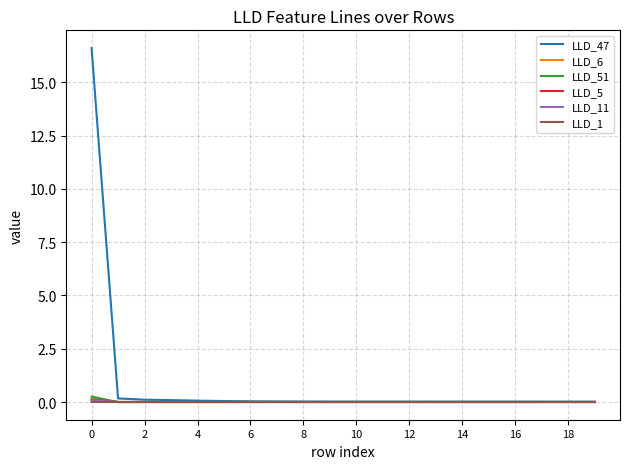

Which series has the widest spread of values?

LLD_47